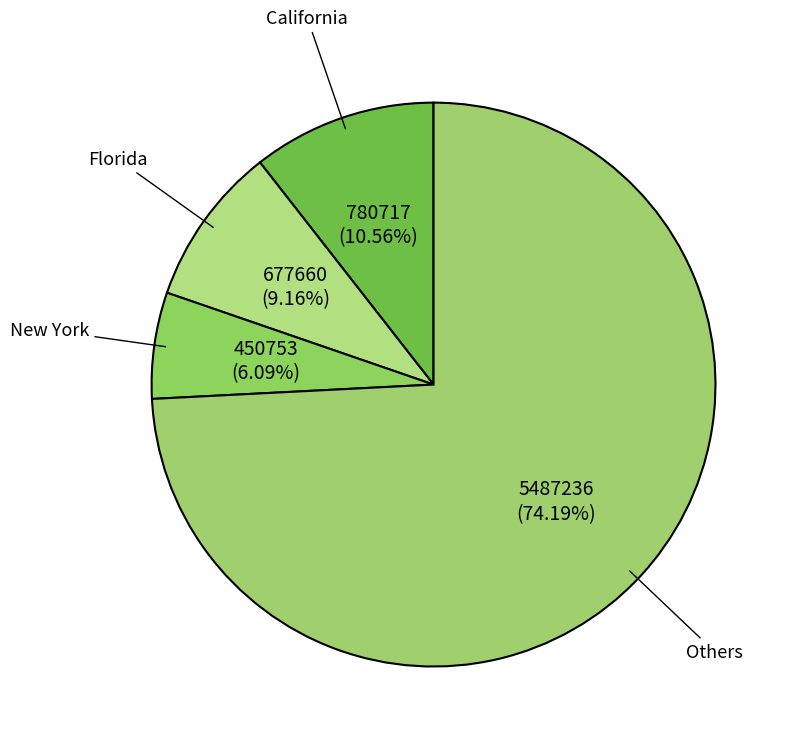

Rank the categories by value from highest to lowest.

Others, California, Florida, New York